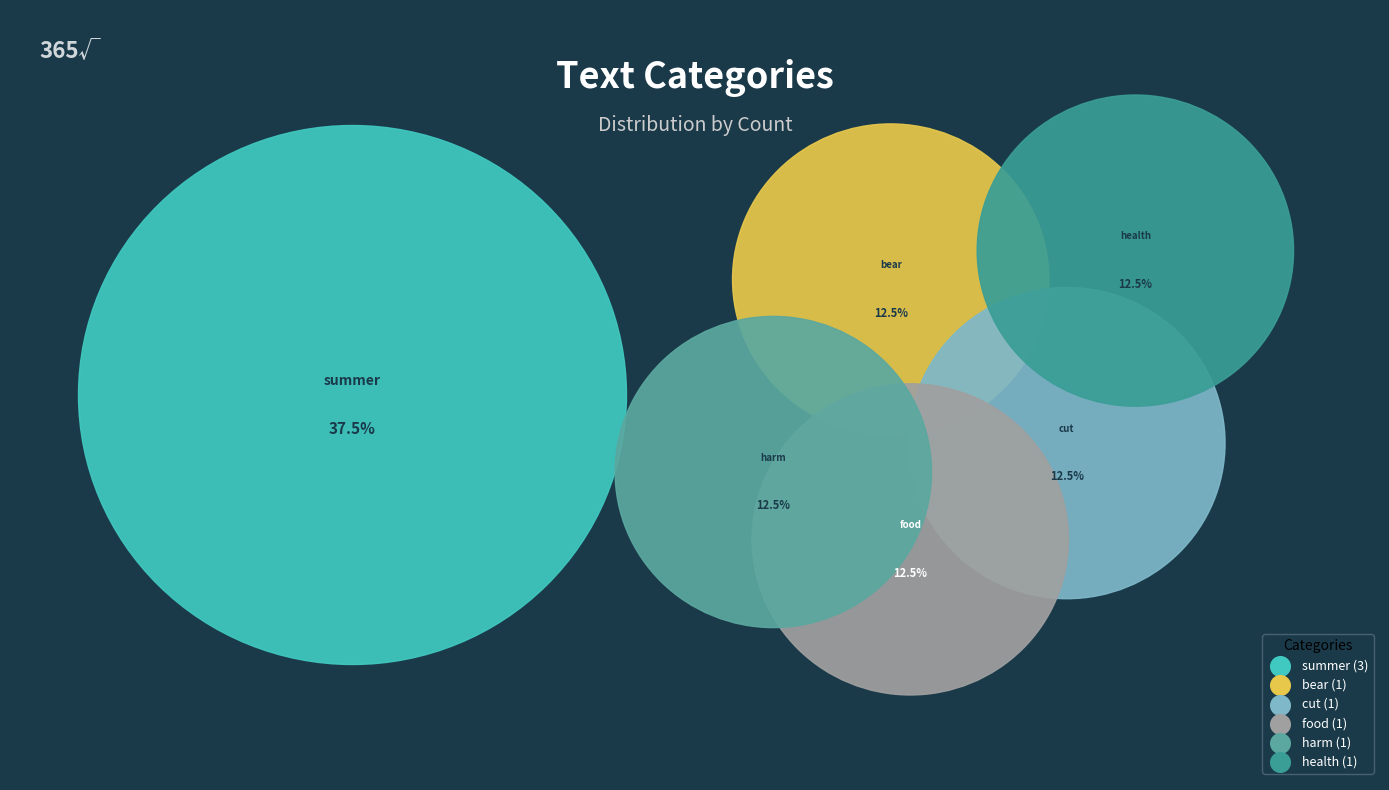

What is the ratio of the value at health to the value at summer?

0.3